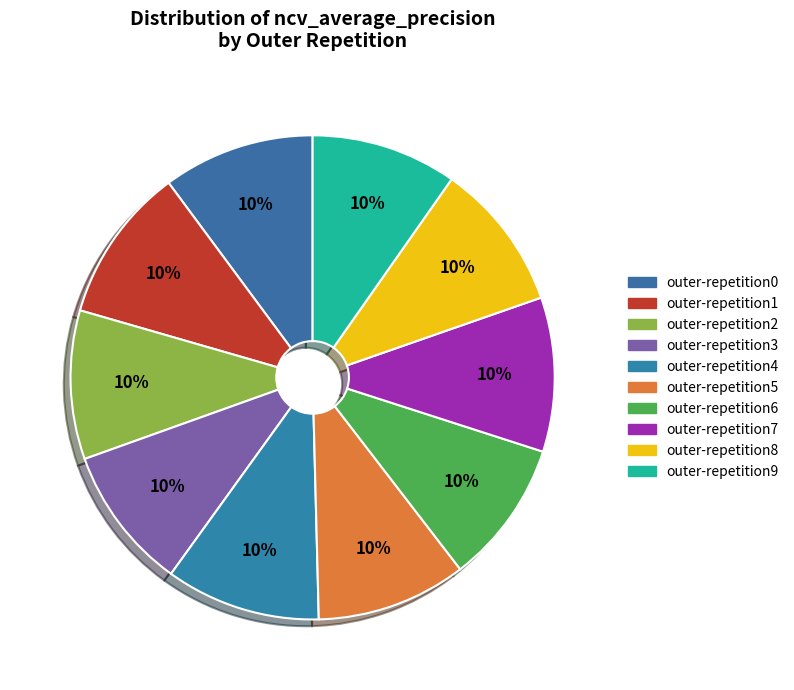

To the nearest percent, what is the combined percentage of outer-repetition8 and outer-repetition1?

20%